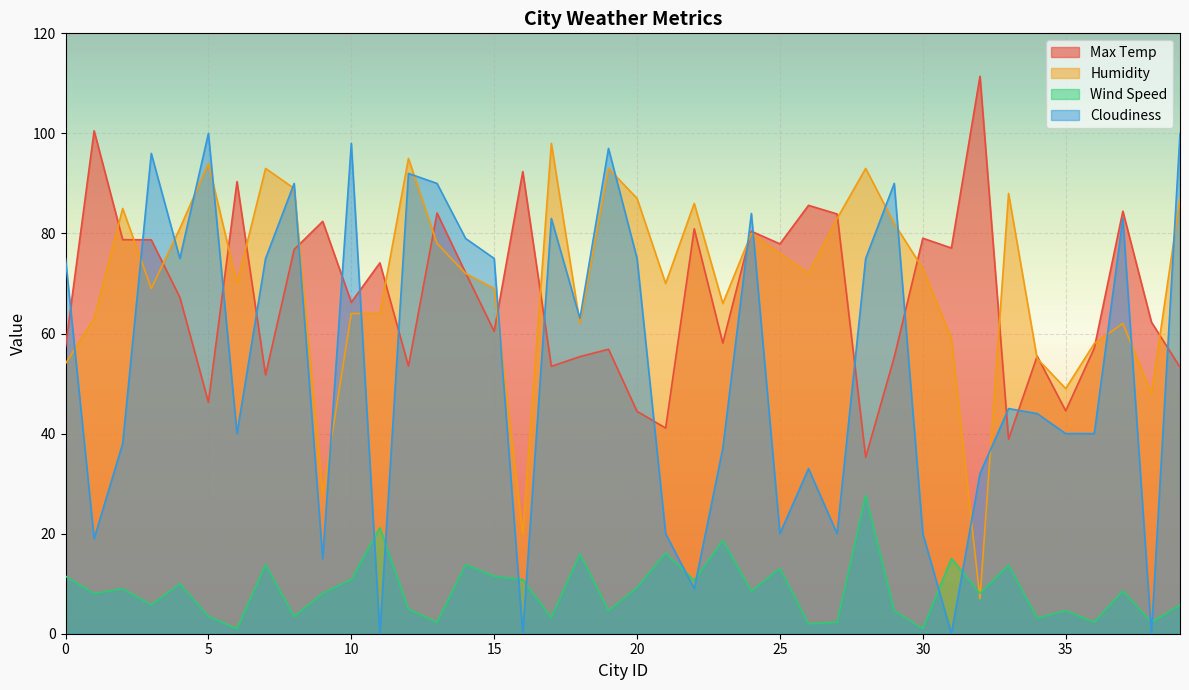

Which series has the largest total across all categories?

Humidity